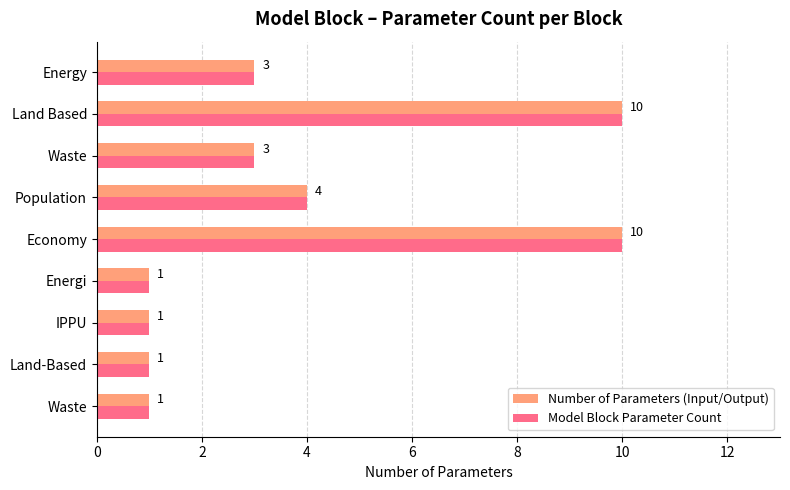

What are all the series names shown in the legend?

Number of Parameters (Input/Output), Model Block Parameter Count